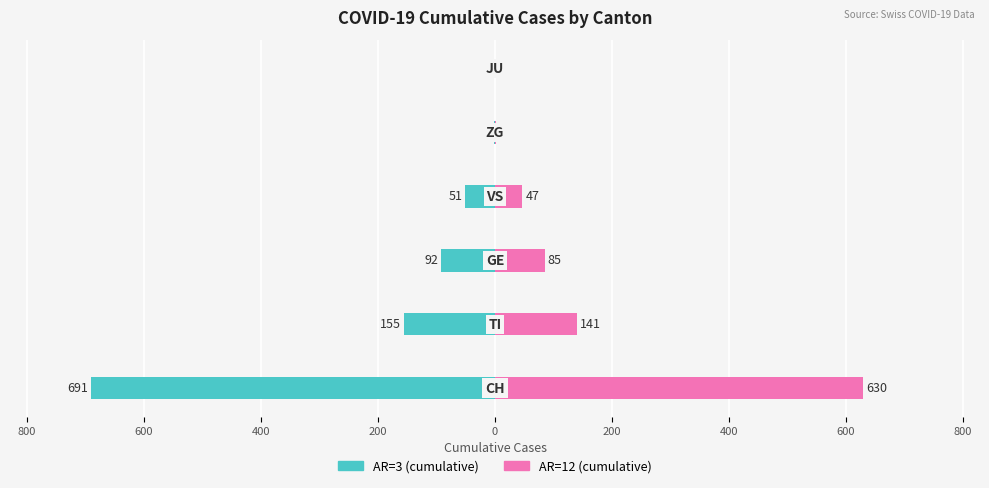

At how many categories does at least one series exceed 475?

1